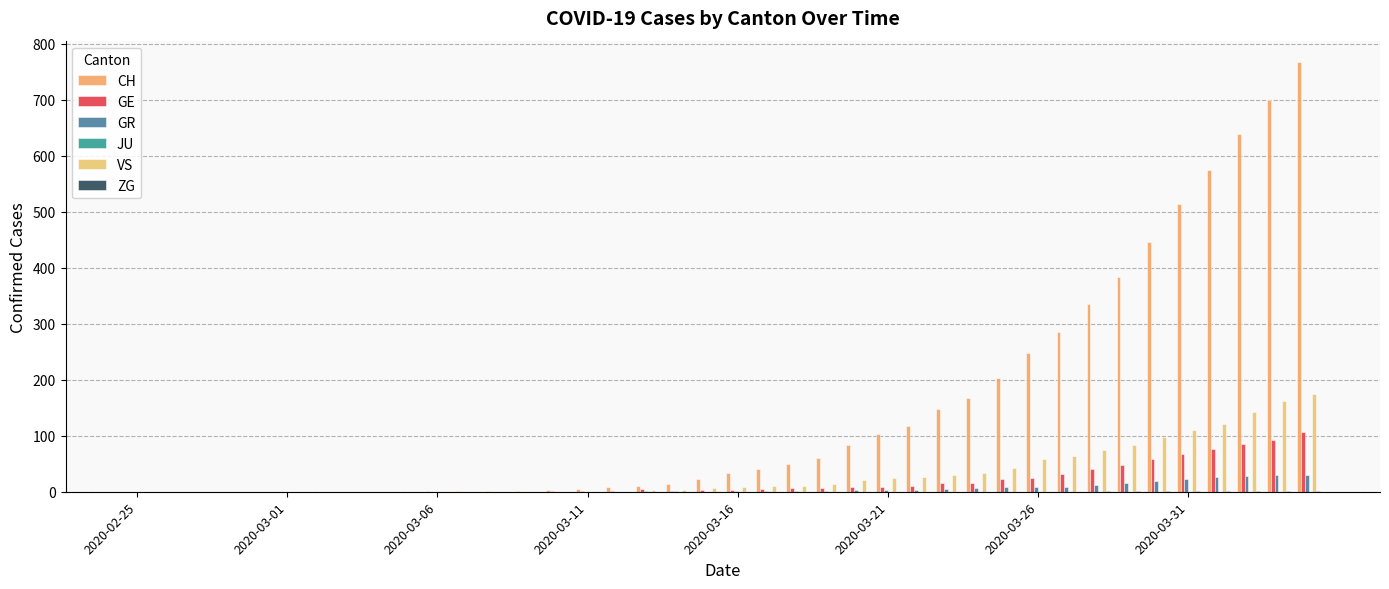

Does the chart contain stacked bars?

No